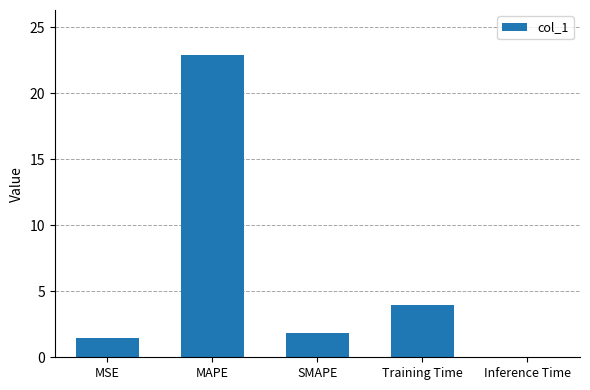

What is the difference between the values at MSE and Inference Time?

1.4